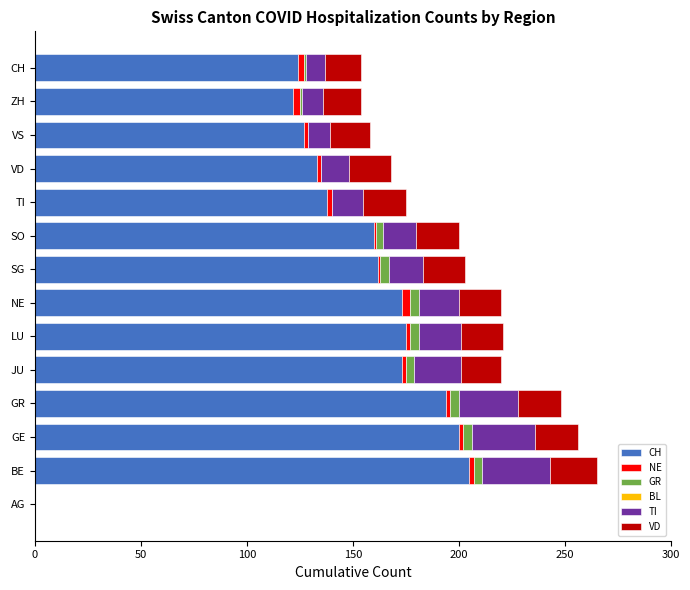

True or false: CH has a value of 272 at SO.

False